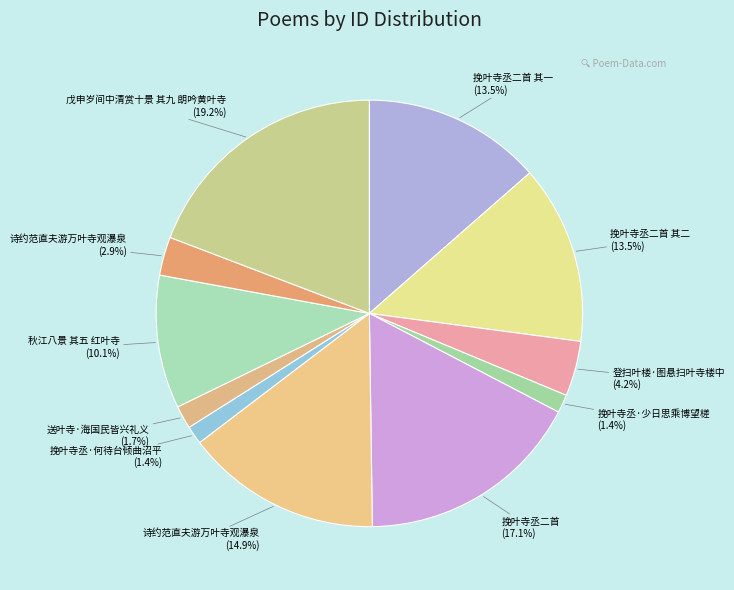

How many slices are in this pie chart?

11